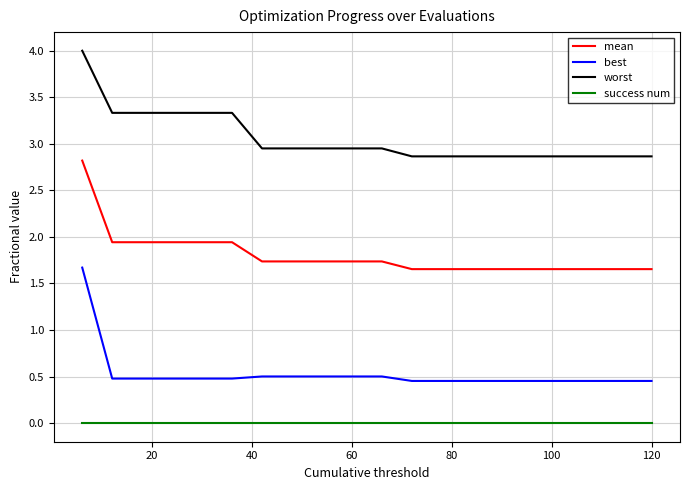

List the series in order of their peak value, lowest first.

success num, best, mean, worst